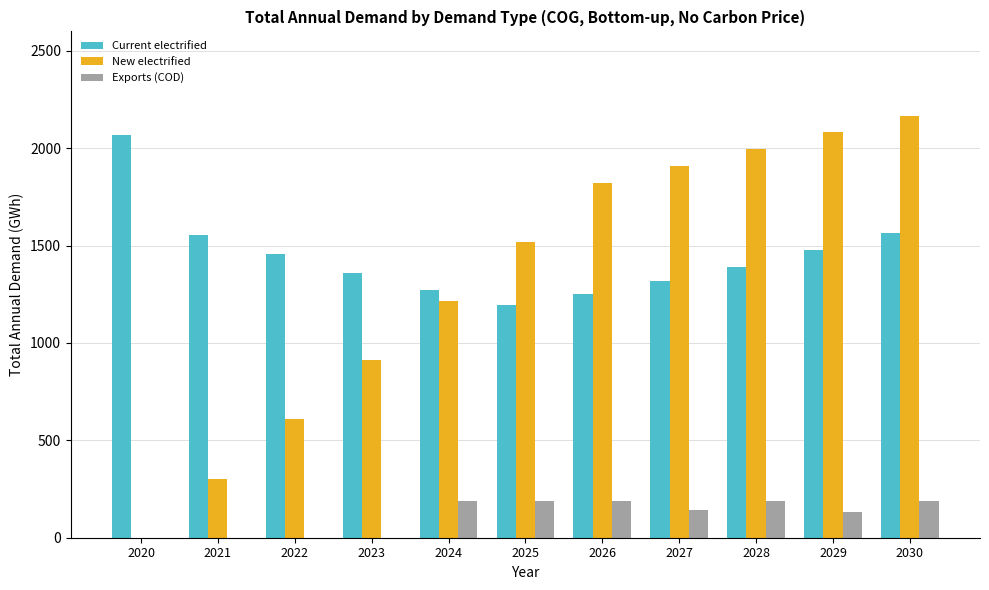

What are all the series names shown in the legend?

Current electrified, New electrified, Exports (COD)